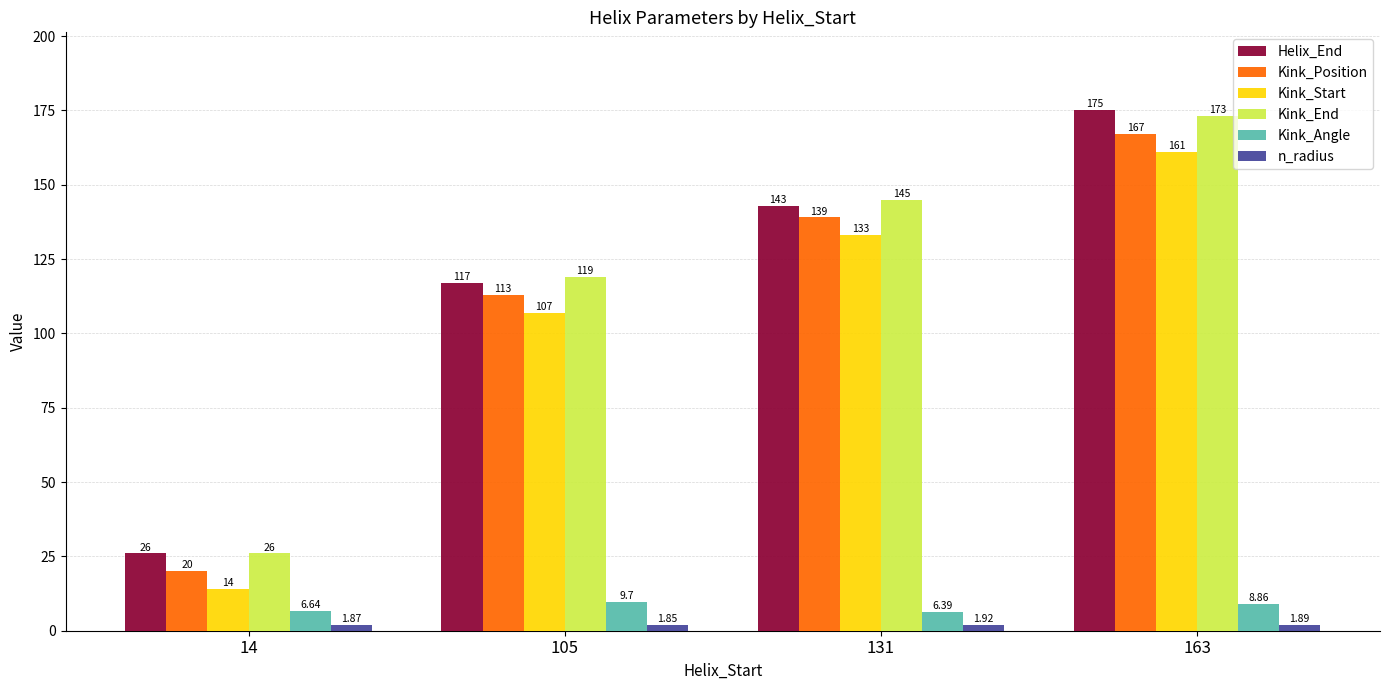

Which series has the widest spread of values?

Helix_End